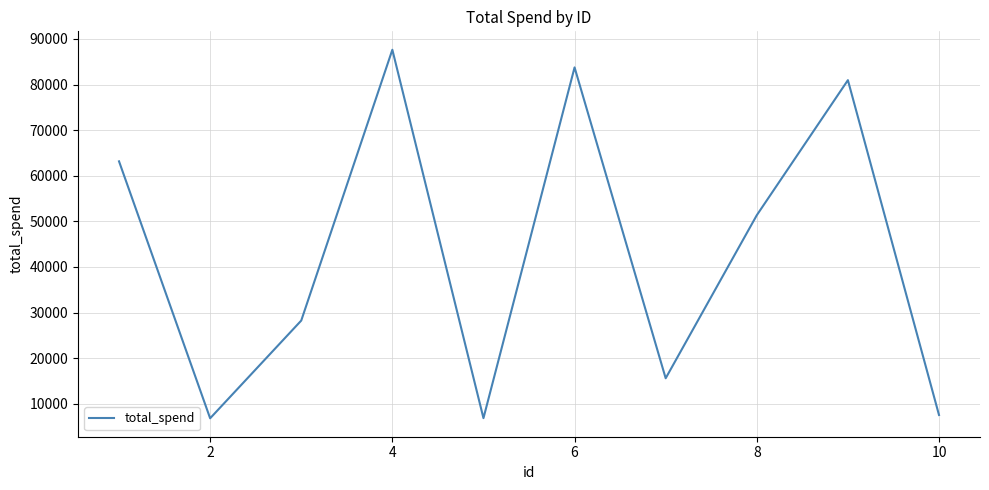

True or false: there are more than 2 points higher than both neighbors.

True